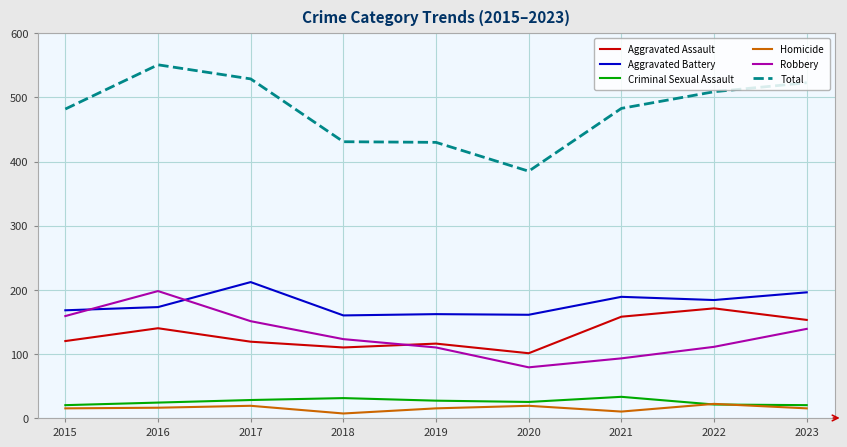

True or false: Total has a value of 523 at 2023.

True